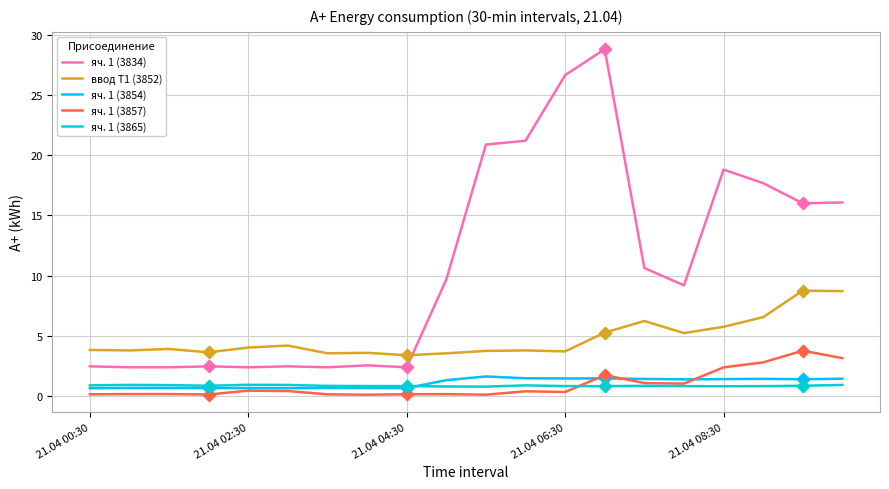

Which series has the largest total across all categories?

яч. 1 (3834)